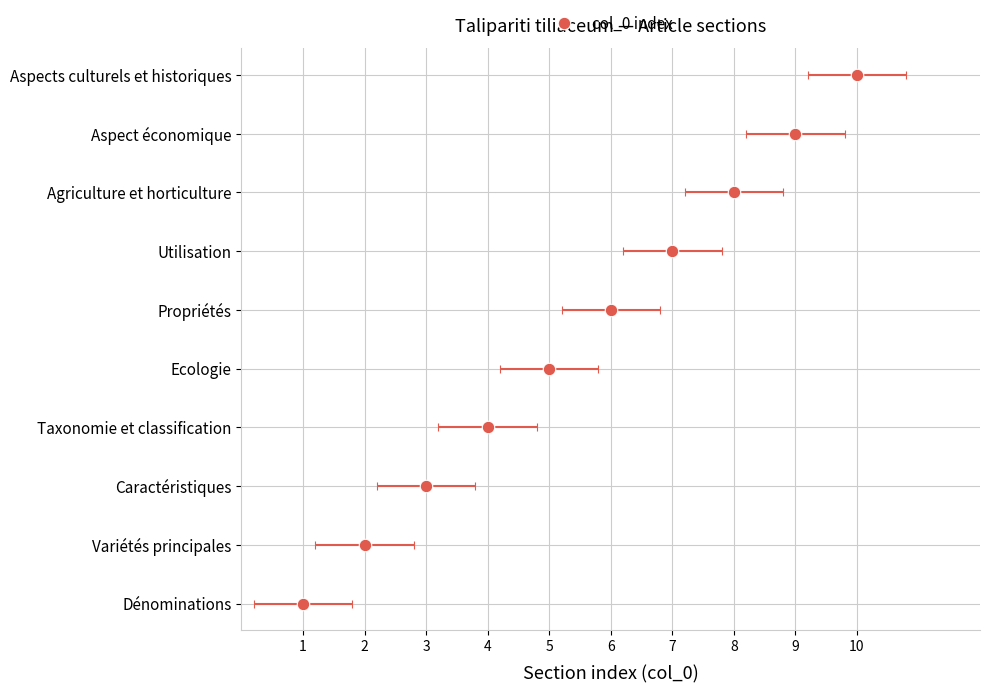

What is the sum of all values?

55